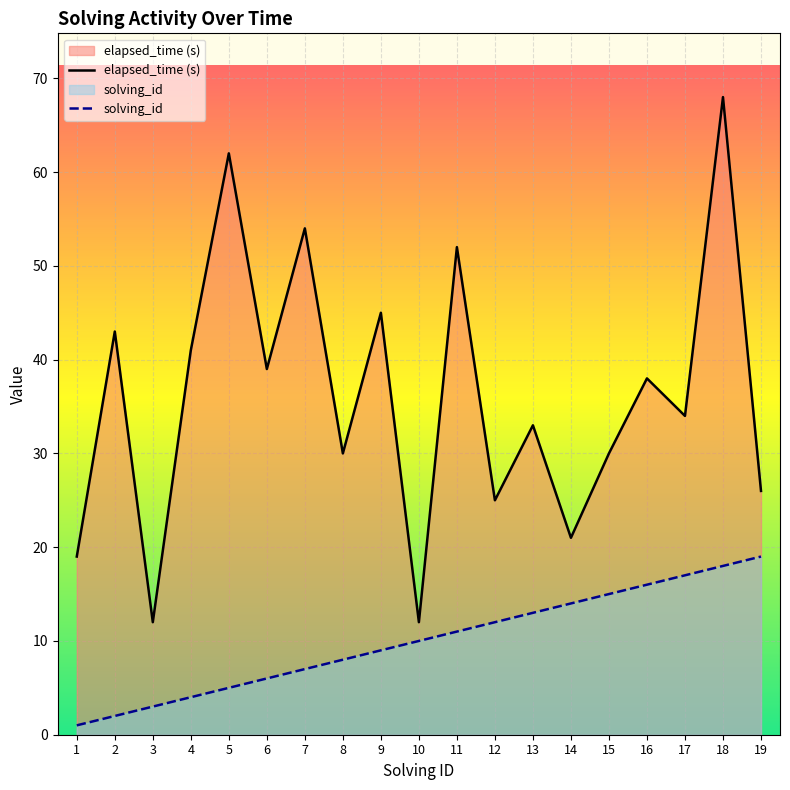

True or false: solving_id and elapsed_time intersect in this chart.

False